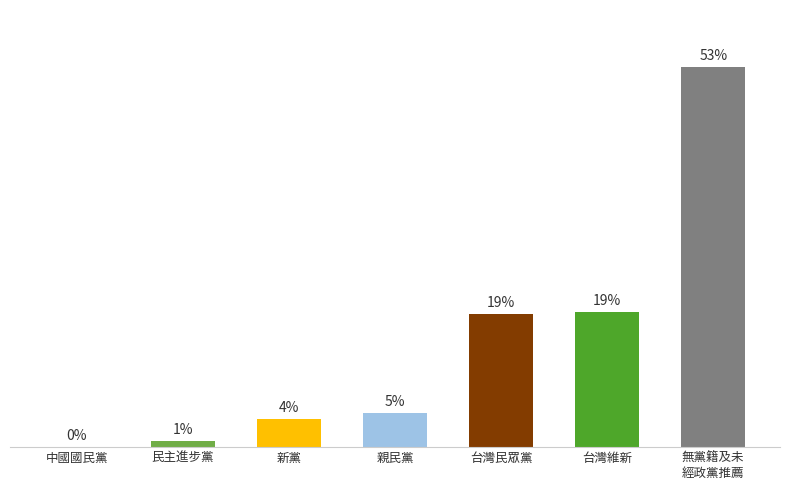

Are the bars horizontal?

No